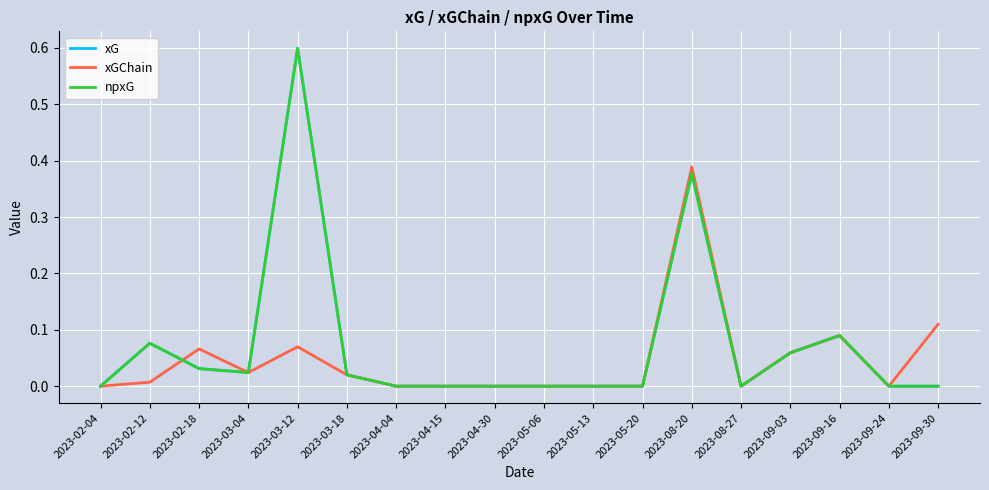

Reading left to right, what are all the values shown in this chart?

xG: 0.0	0.1	0.0	0.0	0.6	0.0	0.0	0.0	0.0	0.0	0.0	0.0	0.4	0.0	0.1	0.1	0.0	0.0
xGChain: 0.0	0.0	0.1	0.0	0.1	0.0	0.0	0.0	0.0	0.0	0.0	0.0	0.4	0.0	0.1	0.1	0.0	0.1
npxG: 0.0	0.1	0.0	0.0	0.6	0.0	0.0	0.0	0.0	0.0	0.0	0.0	0.4	0.0	0.1	0.1	0.0	0.0